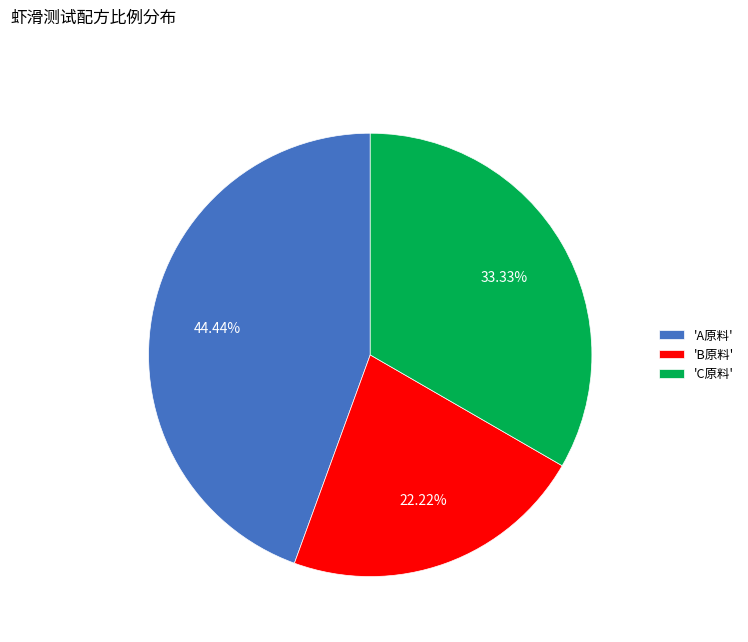

Rank the categories by value from lowest to highest.

'B原料', 'C原料', 'A原料'